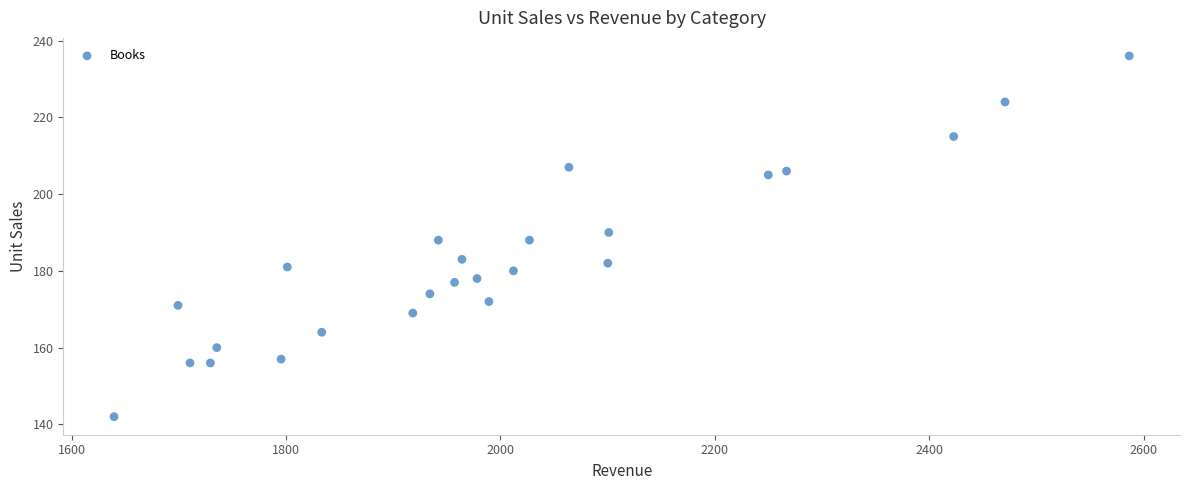

What is the range of Y values (max minus min)?

94